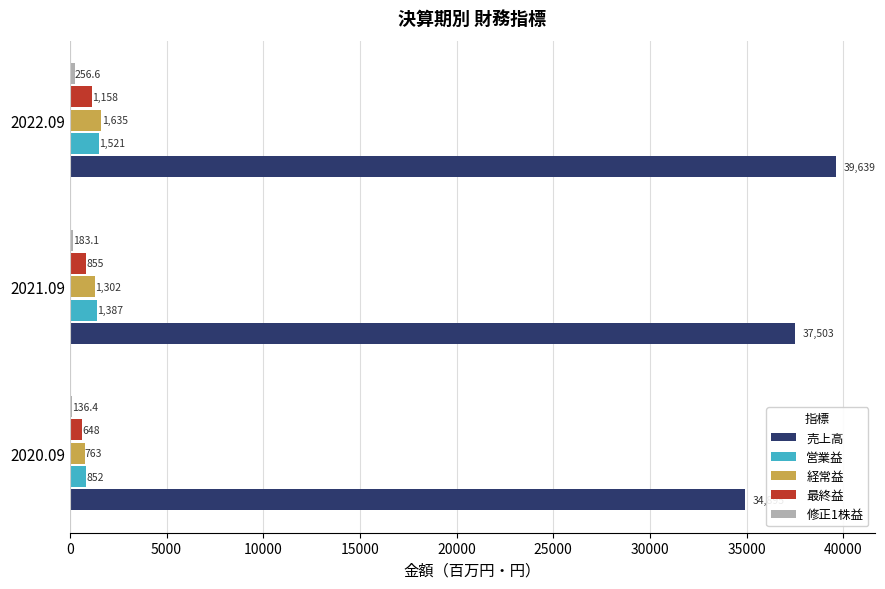

What is the greatest value displayed?

39639.0